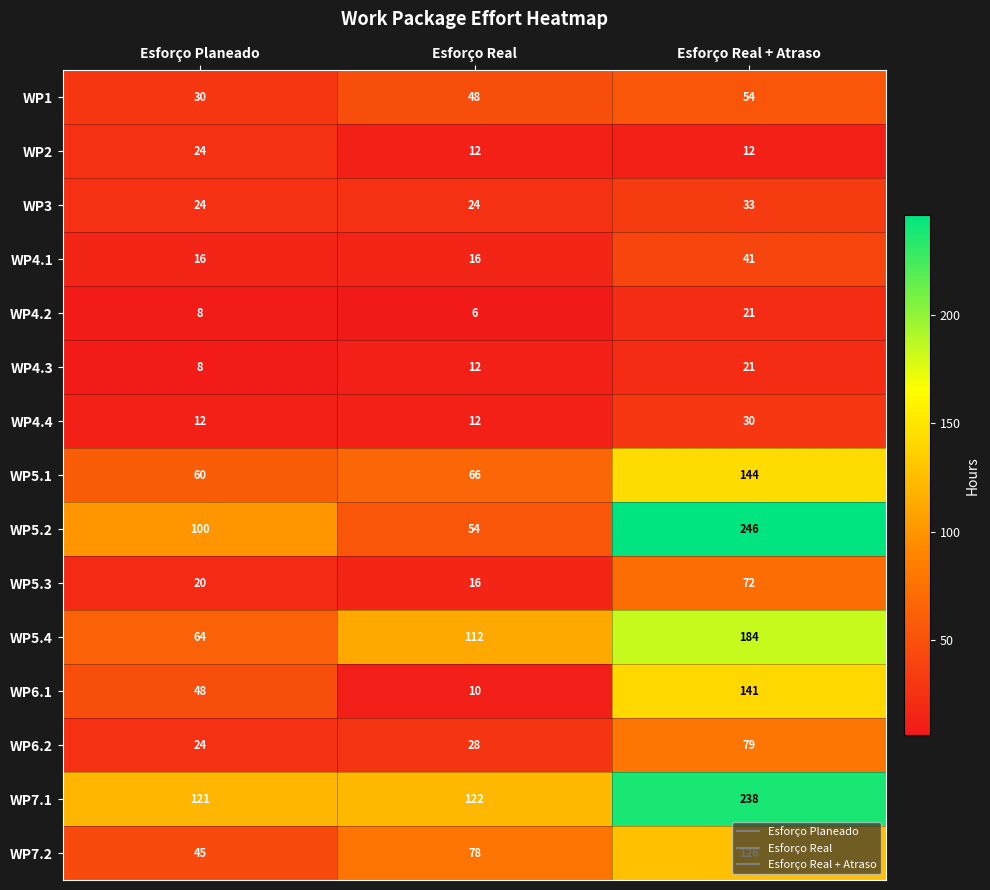

Is it true that WP6.2 equals 24 at Esforço Planeado?

True